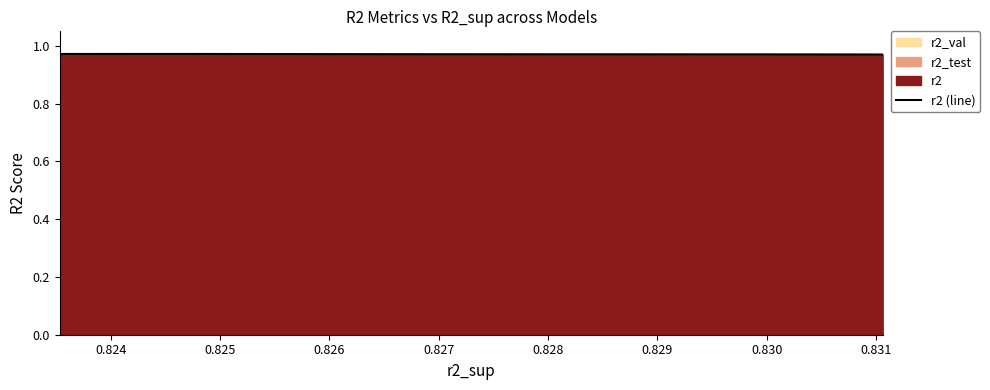

True or false: there are more than 1 points higher than both neighbors.

False